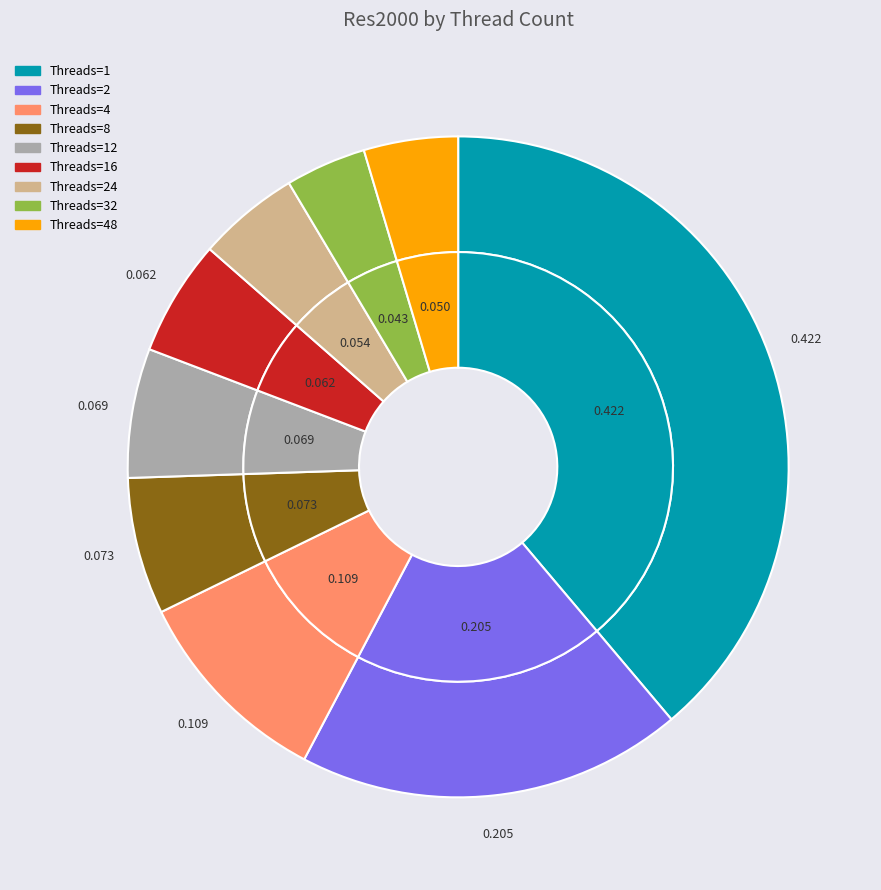

To the nearest percent, what portion does 8 represent?

7%